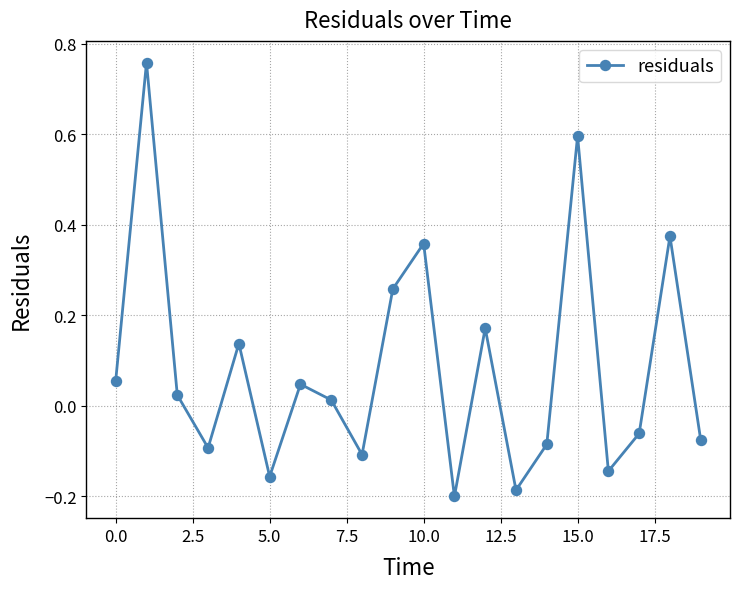

How many lines are shown in the chart?

1